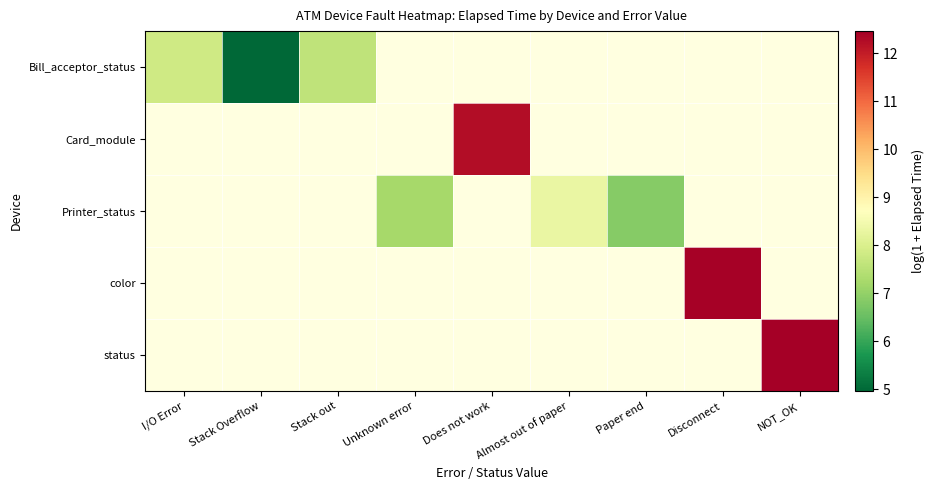

Which category has the lowest value across all series?

Stack Overflow